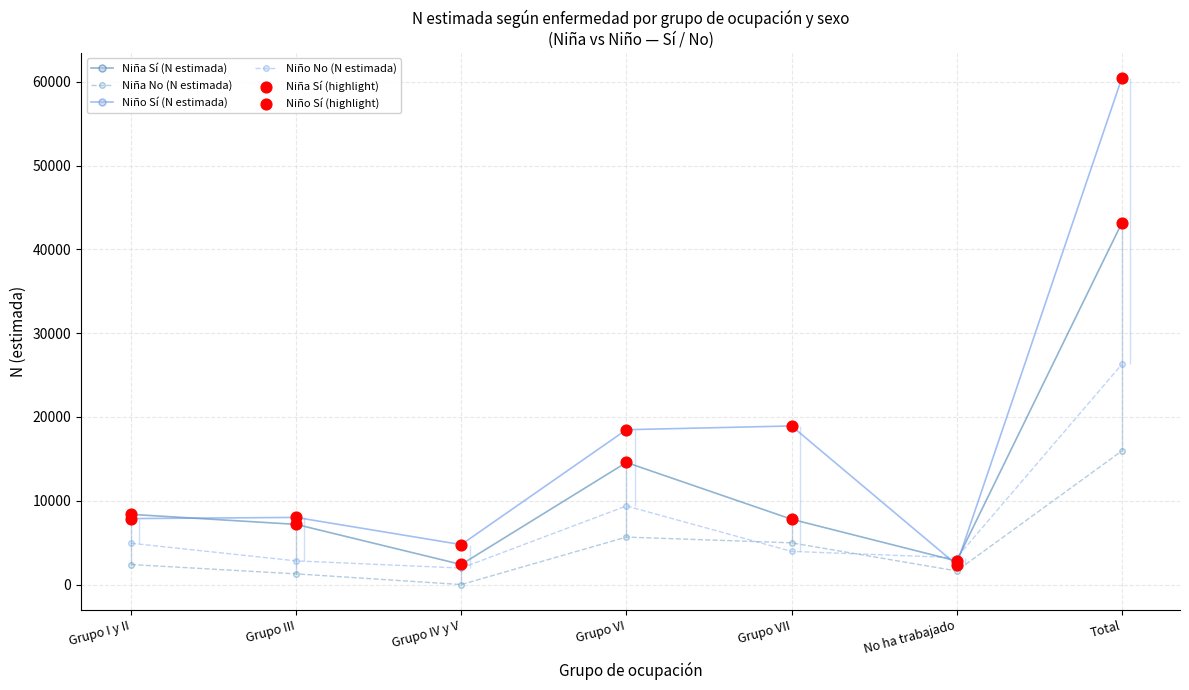

Which series has the largest total across all categories?

Niño Sí (N estimada)